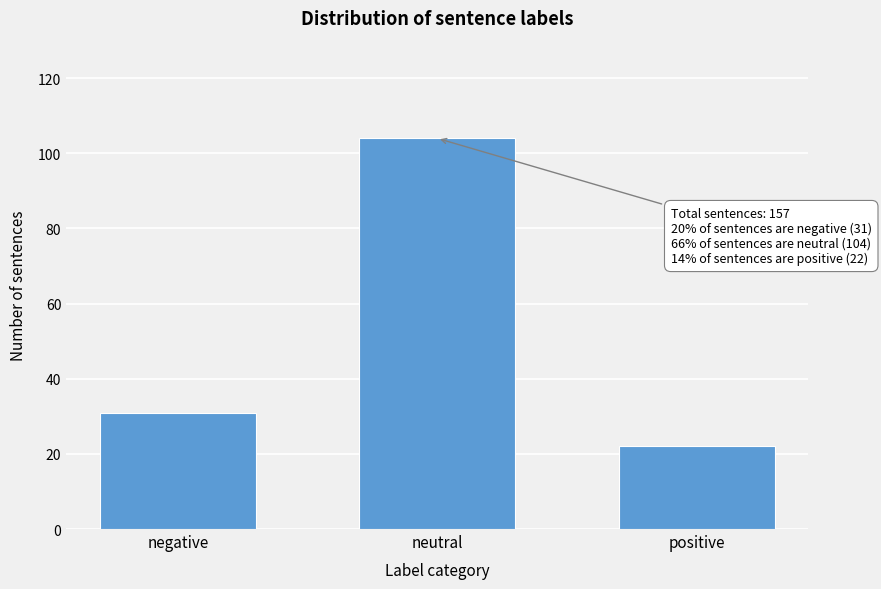

Reading left to right, list all the values displayed in this chart.

negative=31	neutral=104	positive=22